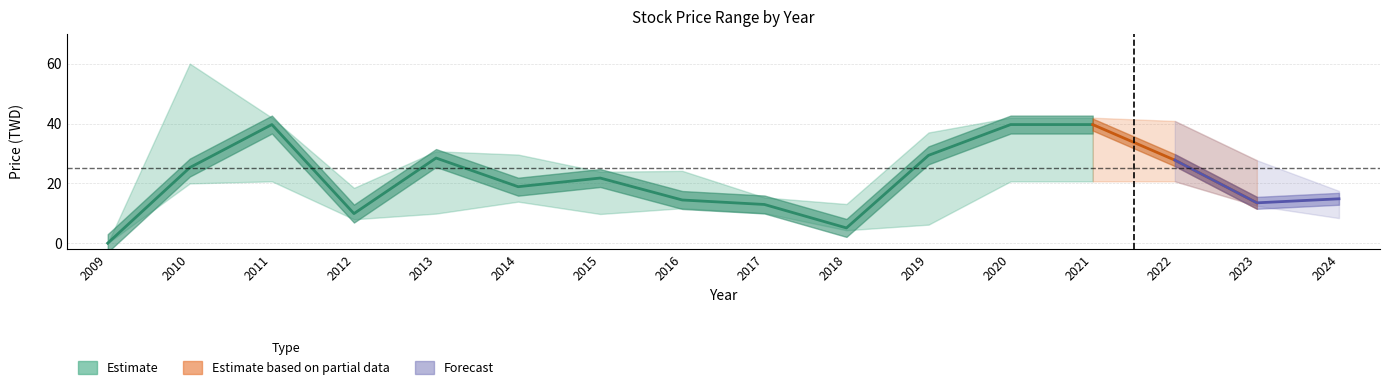

In 最高價, how many points are lower than both neighbors (excluding endpoints)?

3